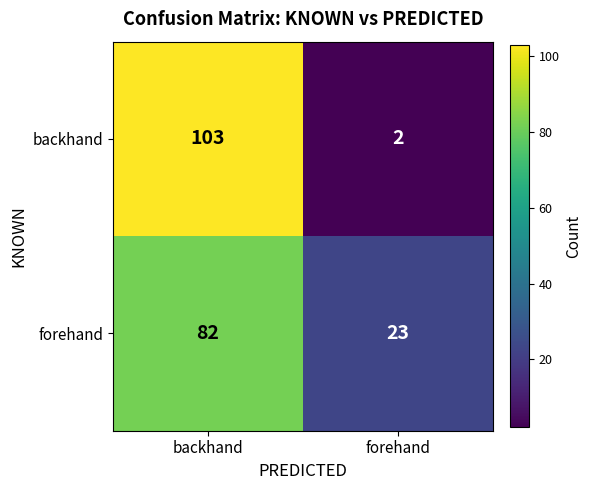

What is the smallest value displayed?

2